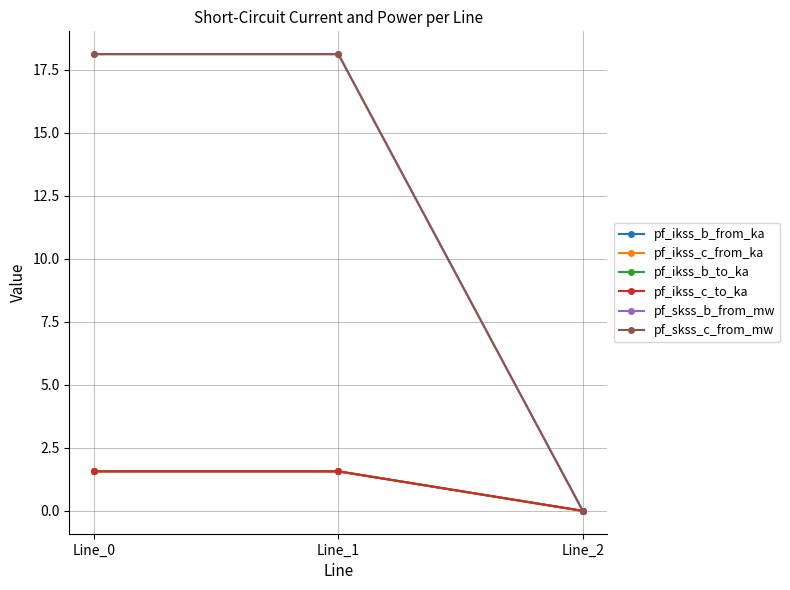

Which series has the widest spread of values?

pf_skss_b_from_mw